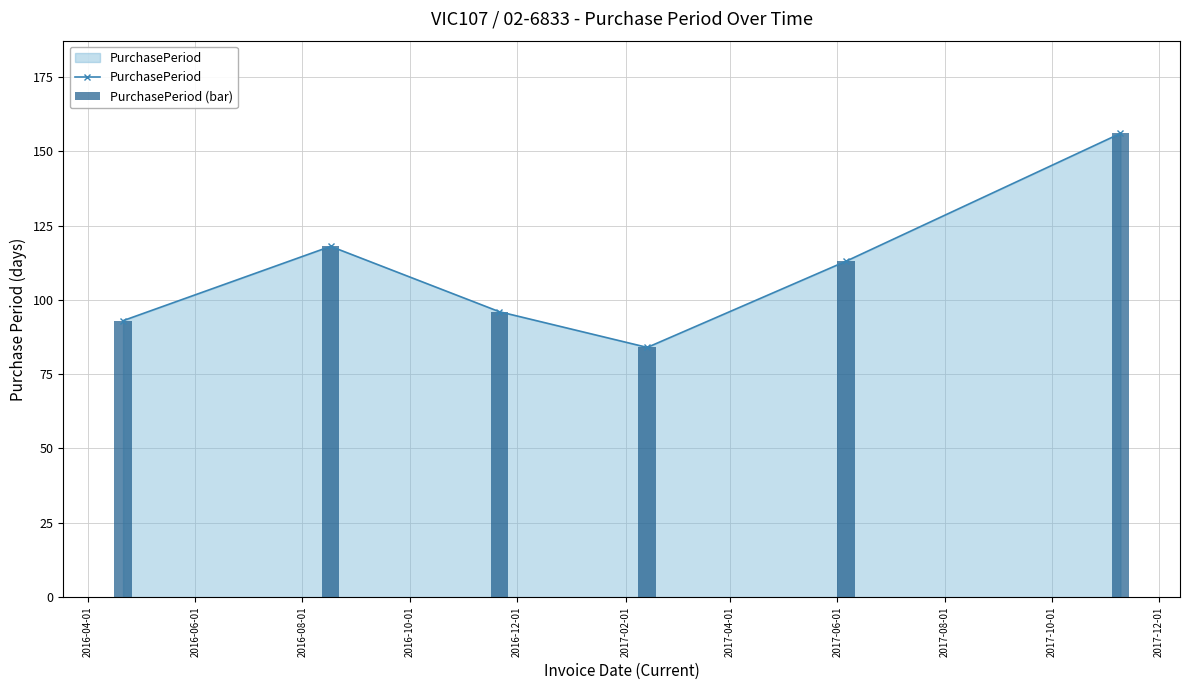

How many interior local peaks does the PurchasePeriod series have?

1